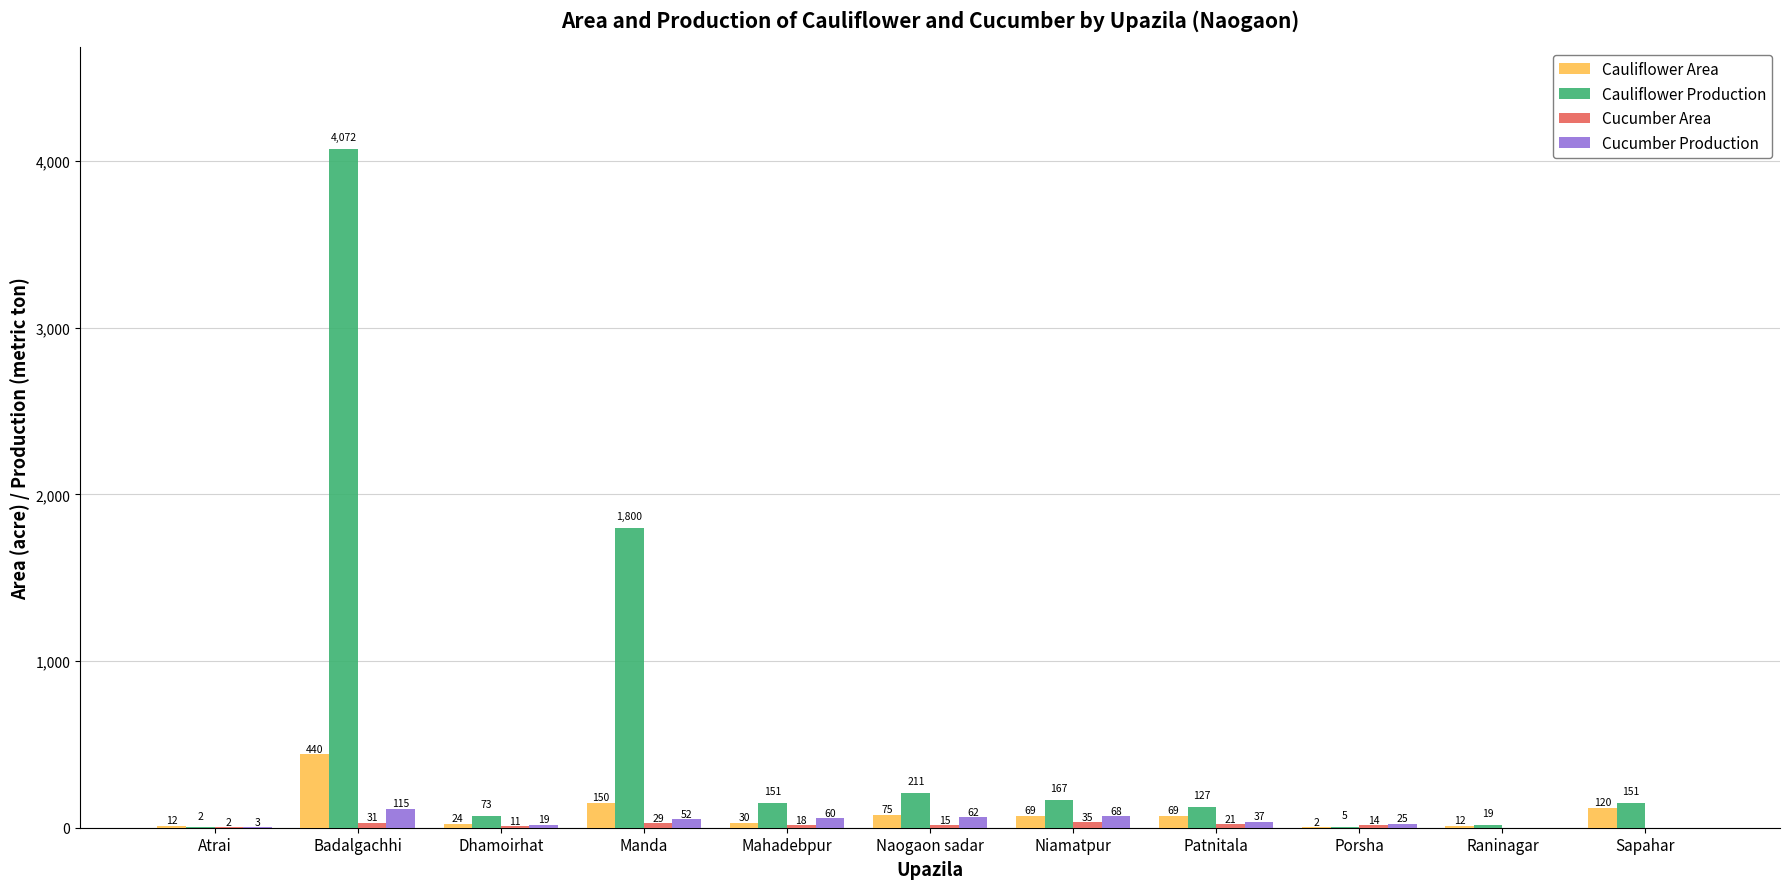

At which label is Cauliflower Production closest to 2037?

Manda